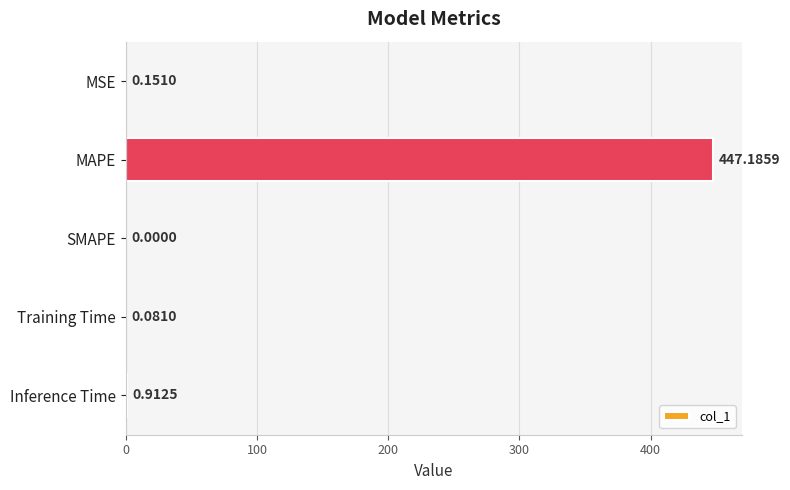

Where is the data nearest to the value 223?

Inference Time